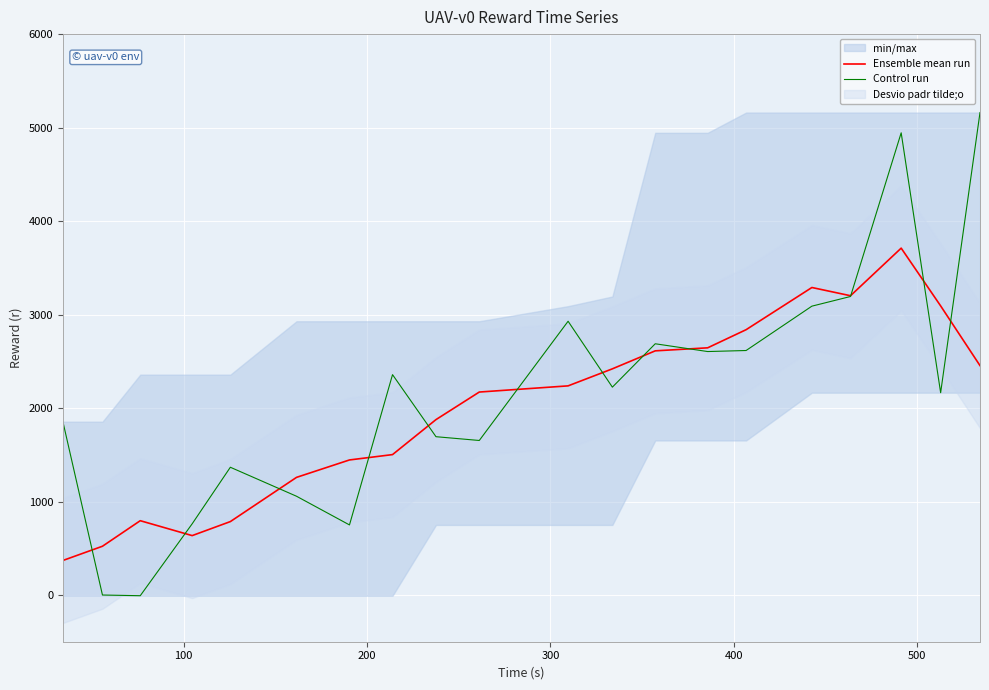

What is the average value of the Ensemble mean run series?

1992.7